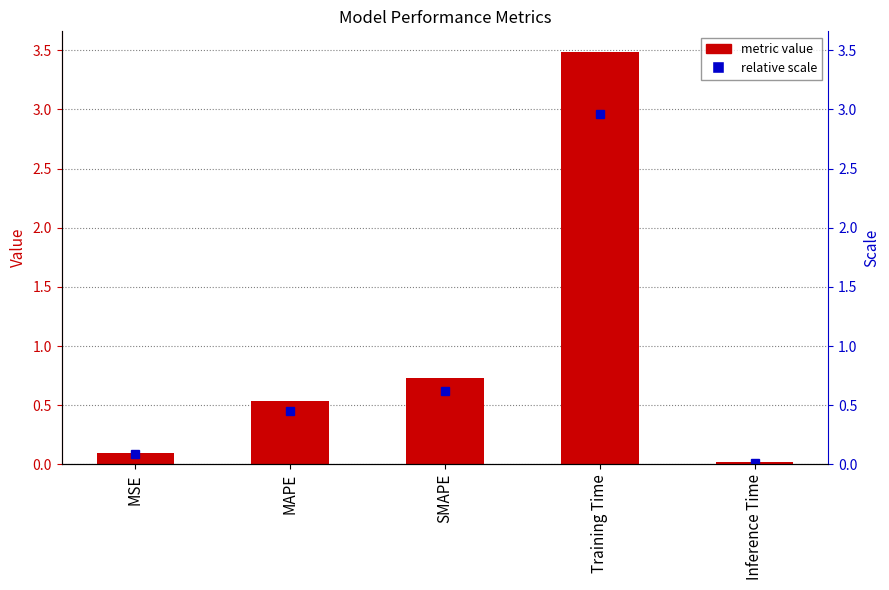

The chart shows a value of 0.5 at MAPE. True or false?

True